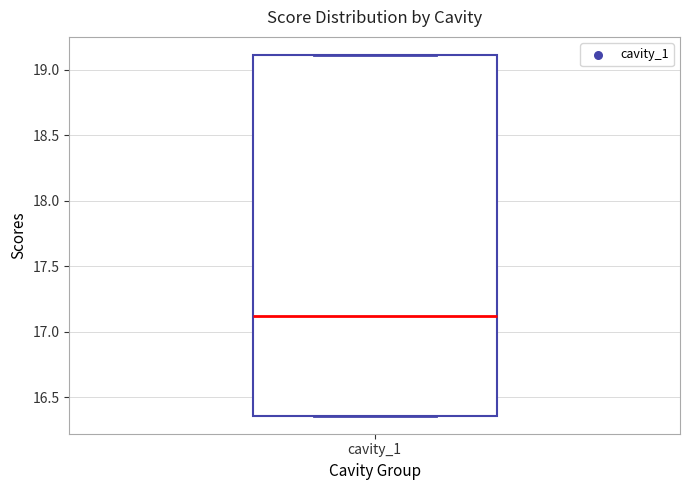

Where is the lower edge of the box for cavity_1 on the y-axis? The values are not printed on the chart, so give them approximately, as read against the axis.

16.35